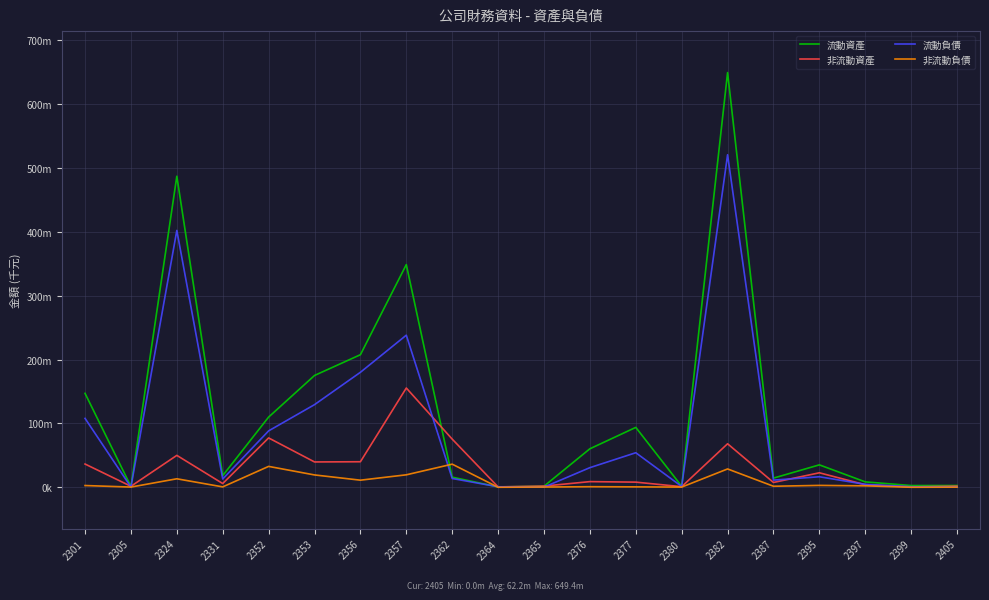

Where is 流動負債 nearest to the value 260482375?

2357